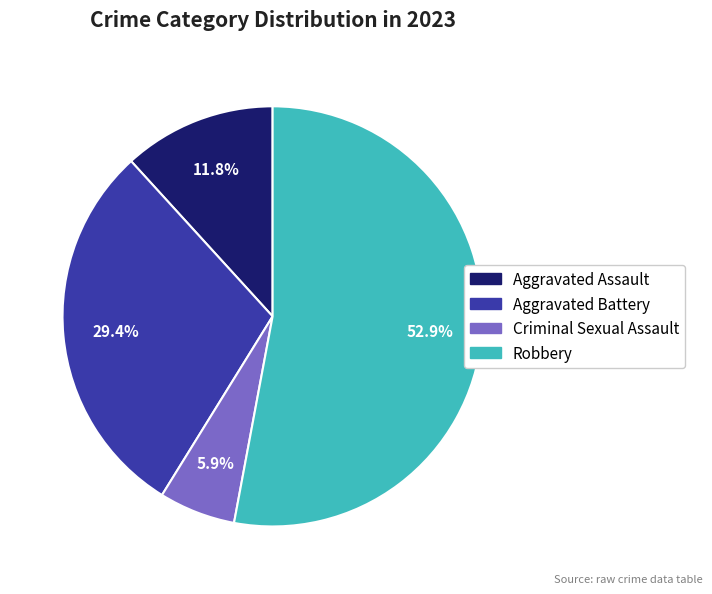

How many segments does this pie chart have?

4